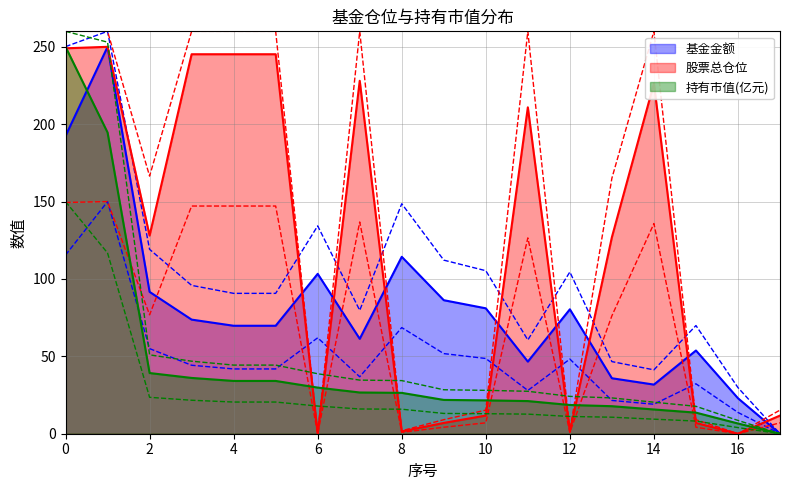

How many values in the 持有市值(亿元) series exceed 26?

9